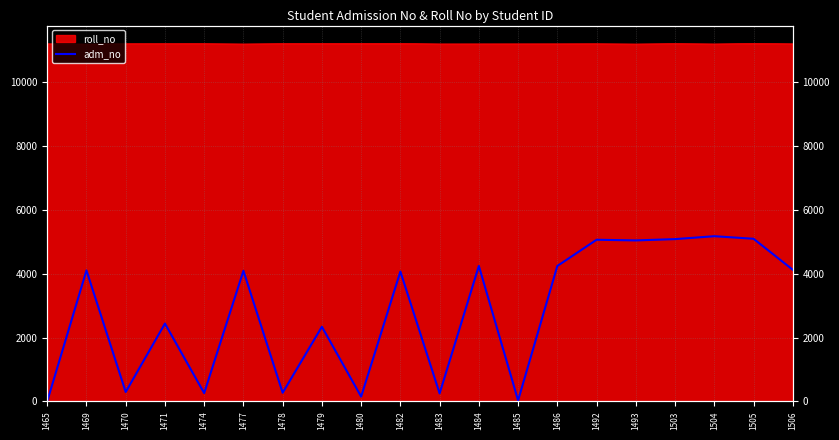

How many lines are shown in the chart?

1